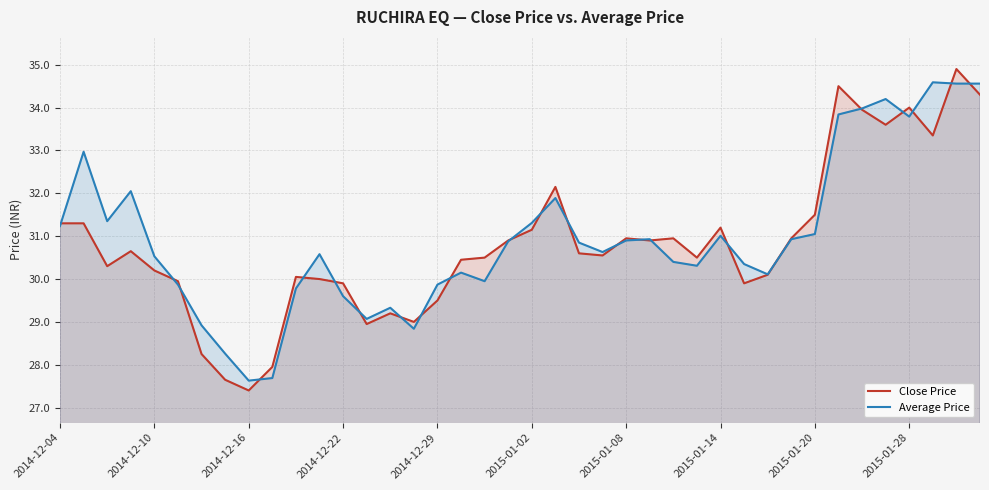

Which series has the largest total across all categories?

Average Price